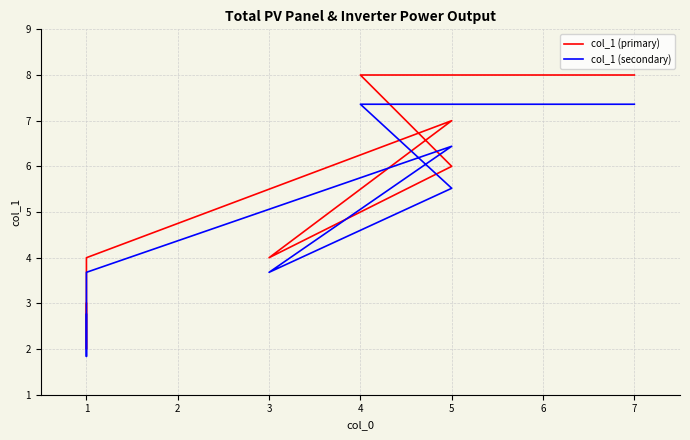

Which series has the largest total across all categories?

col_1 (primary)